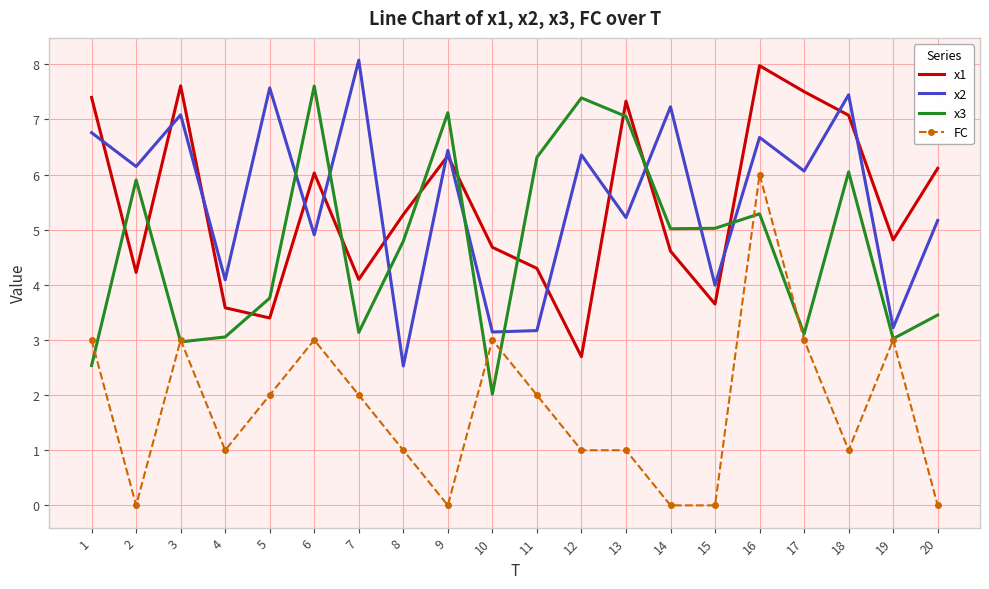

What is the difference between the maximum and minimum values in the x3 series?

5.6